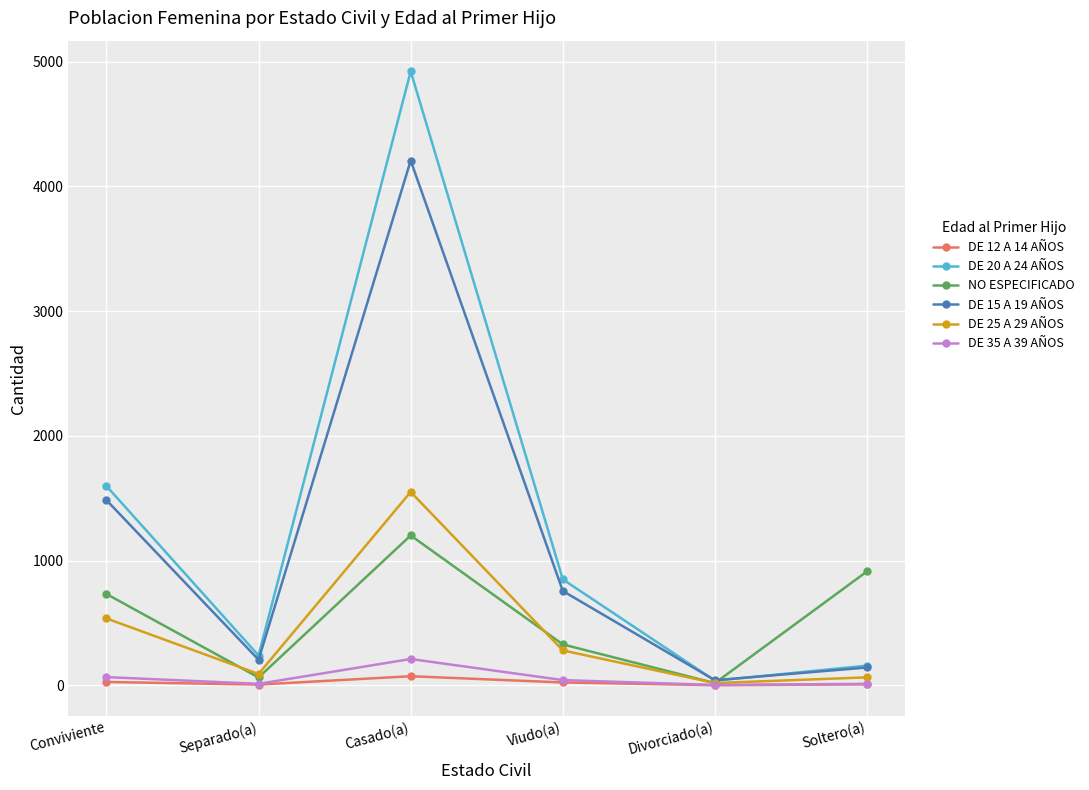

Where does the DE 20 A 24 AÑOS series first go above 850?

Conviviente